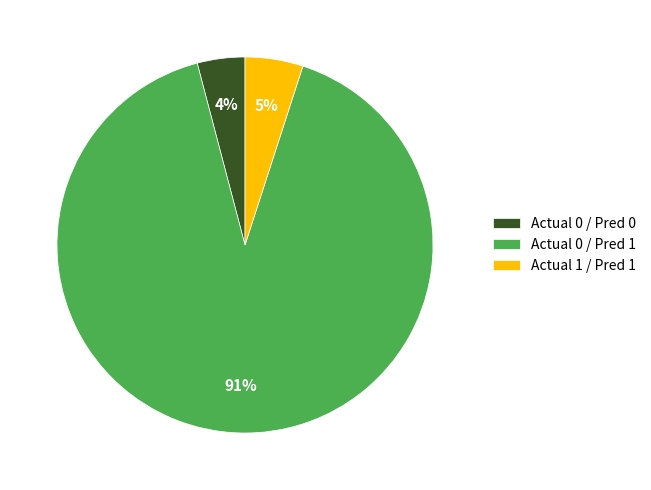

To the nearest percent, what portion does Actual 0 / Pred 0 represent?

4%